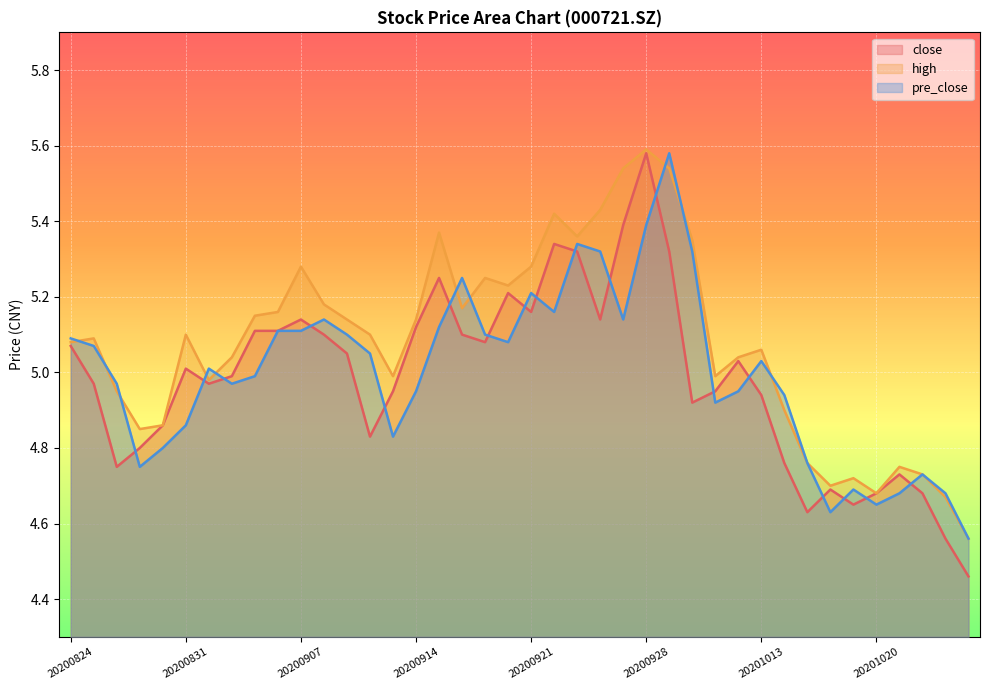

Count the number of data series in this chart.

3